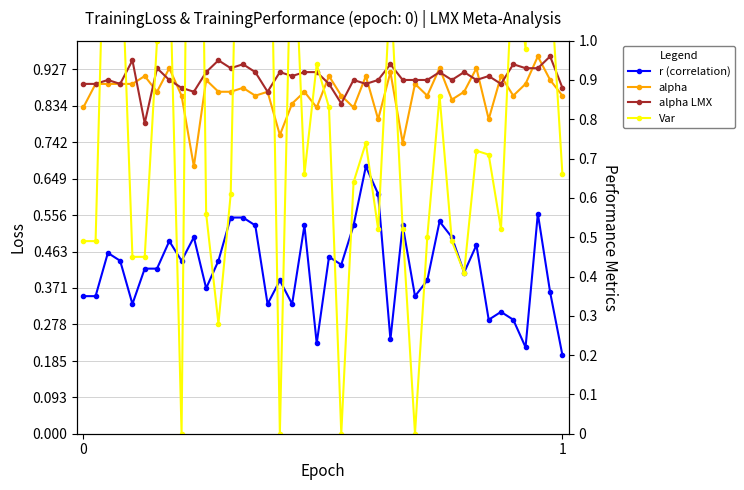

How many interior local peaks does the alpha series have?

14